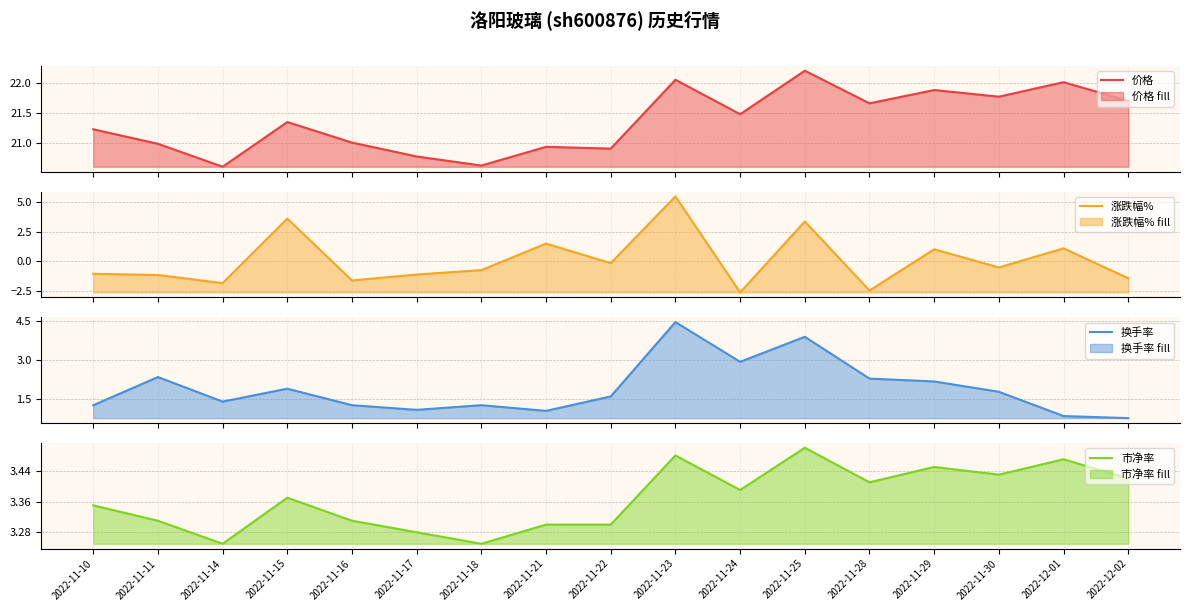

Reading left to right, what are all the values shown in this chart?

价格: 2022-11-10=21.2	2022-11-11=21.0	2022-11-14=20.6	2022-11-15=21.4	2022-11-16=21.0	2022-11-17=20.8	2022-11-18=20.6	2022-11-21=20.9	2022-11-22=20.9	2022-11-23=22.1	2022-11-24=21.5	2022-11-25=22.2	2022-11-28=21.7	2022-11-29=21.9	2022-11-30=21.8	2022-12-01=22.0	2022-12-02=21.7
涨跌幅%: 2022-11-10=-1.0	2022-11-11=-1.1	2022-11-14=-1.8	2022-11-15=3.6	2022-11-16=-1.6	2022-11-17=-1.1	2022-11-18=-0.7	2022-11-21=1.5	2022-11-22=-0.1	2022-11-23=5.5	2022-11-24=-2.6	2022-11-25=3.4	2022-11-28=-2.4	2022-11-29=1.0	2022-11-30=-0.5	2022-12-01=1.1	2022-12-02=-1.4
换手率: 2022-11-10=1.2	2022-11-11=2.3	2022-11-14=1.4	2022-11-15=1.9	2022-11-16=1.2	2022-11-17=1.1	2022-11-18=1.2	2022-11-21=1.0	2022-11-22=1.6	2022-11-23=4.5	2022-11-24=2.9	2022-11-25=3.9	2022-11-28=2.3	2022-11-29=2.2	2022-11-30=1.8	2022-12-01=0.8	2022-12-02=0.8
市净率: 2022-11-10=3.4	2022-11-11=3.3	2022-11-14=3.2	2022-11-15=3.4	2022-11-16=3.3	2022-11-17=3.3	2022-11-18=3.2	2022-11-21=3.3	2022-11-22=3.3	2022-11-23=3.5	2022-11-24=3.4	2022-11-25=3.5	2022-11-28=3.4	2022-11-29=3.5	2022-11-30=3.4	2022-12-01=3.5	2022-12-02=3.4